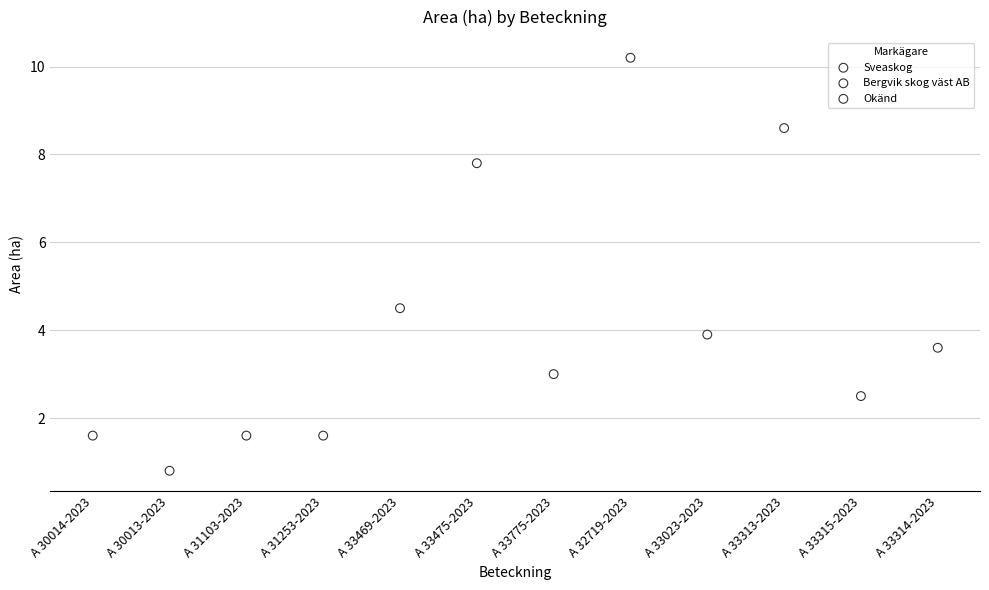

Which series contains the highest Y value?

Sveaskog